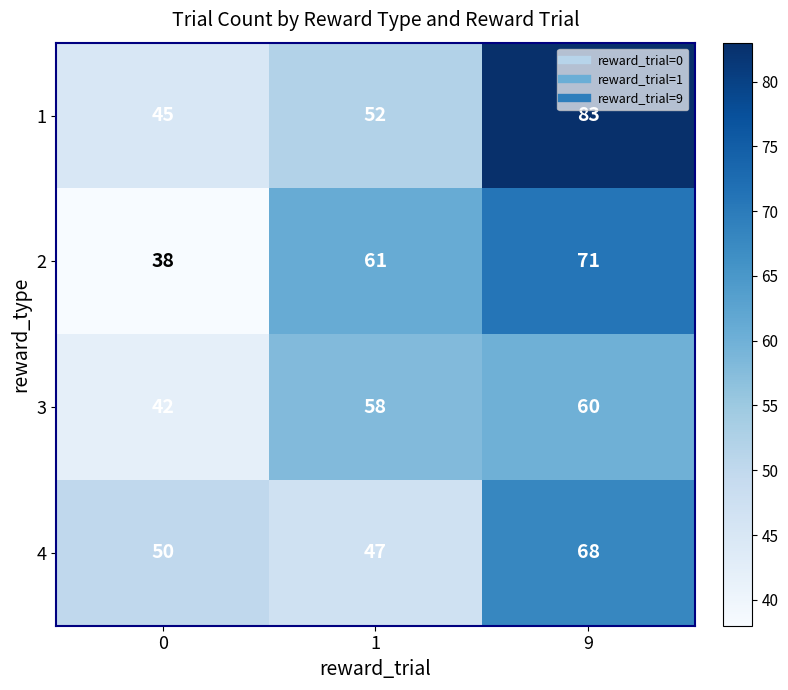

Which series has the largest total across all categories?

1